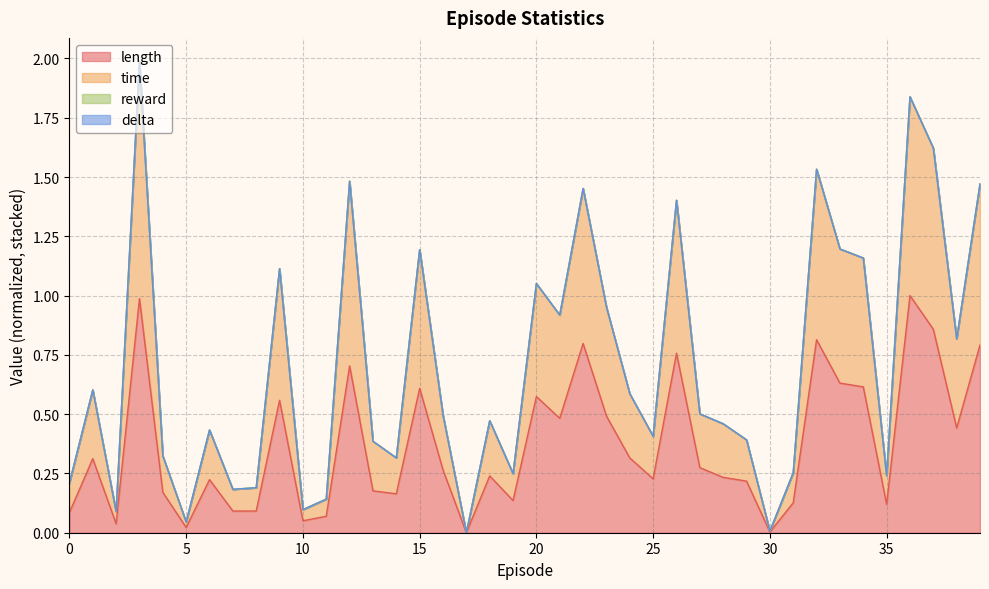

What is the value of the time point at the 8th from the left?

0.2